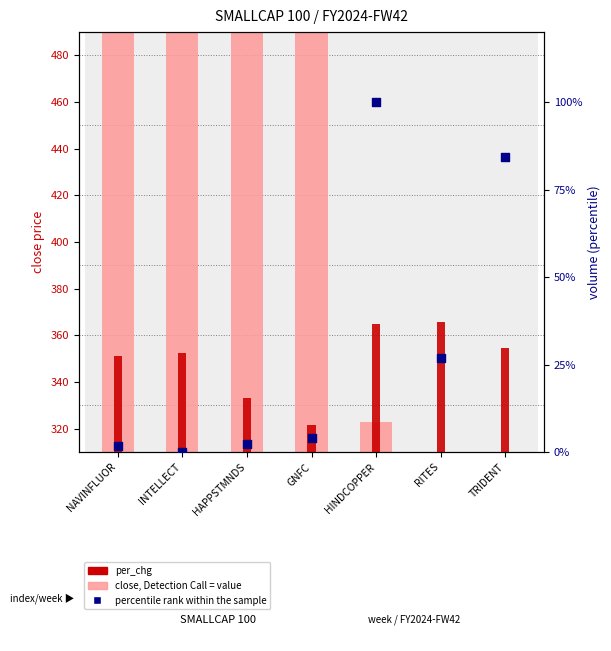

Which series reaches the maximum Y coordinate?

close price